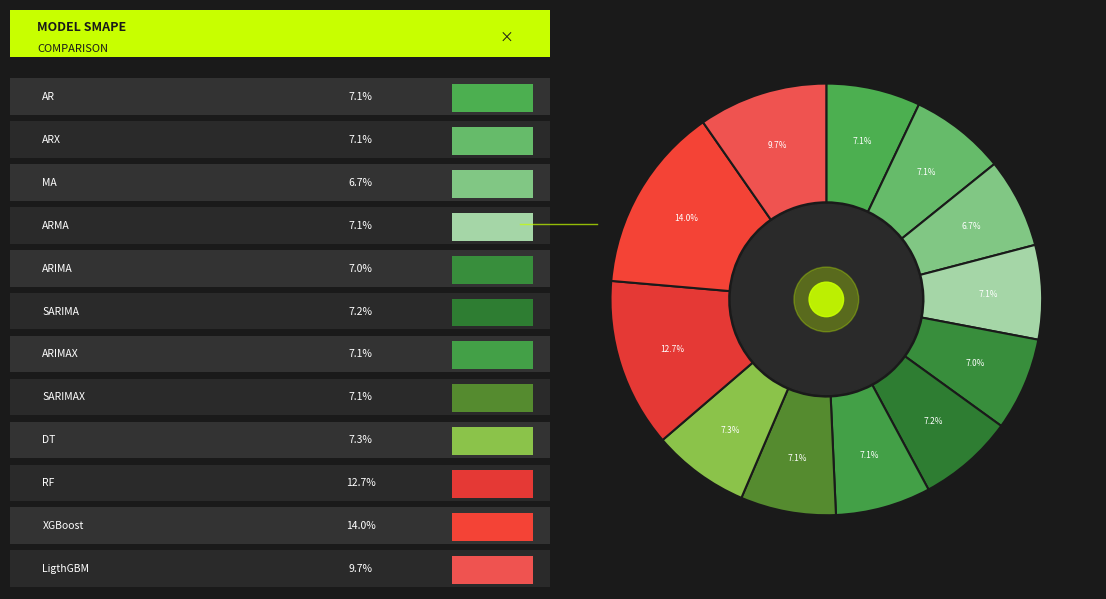

Which slice is the smallest?

MA